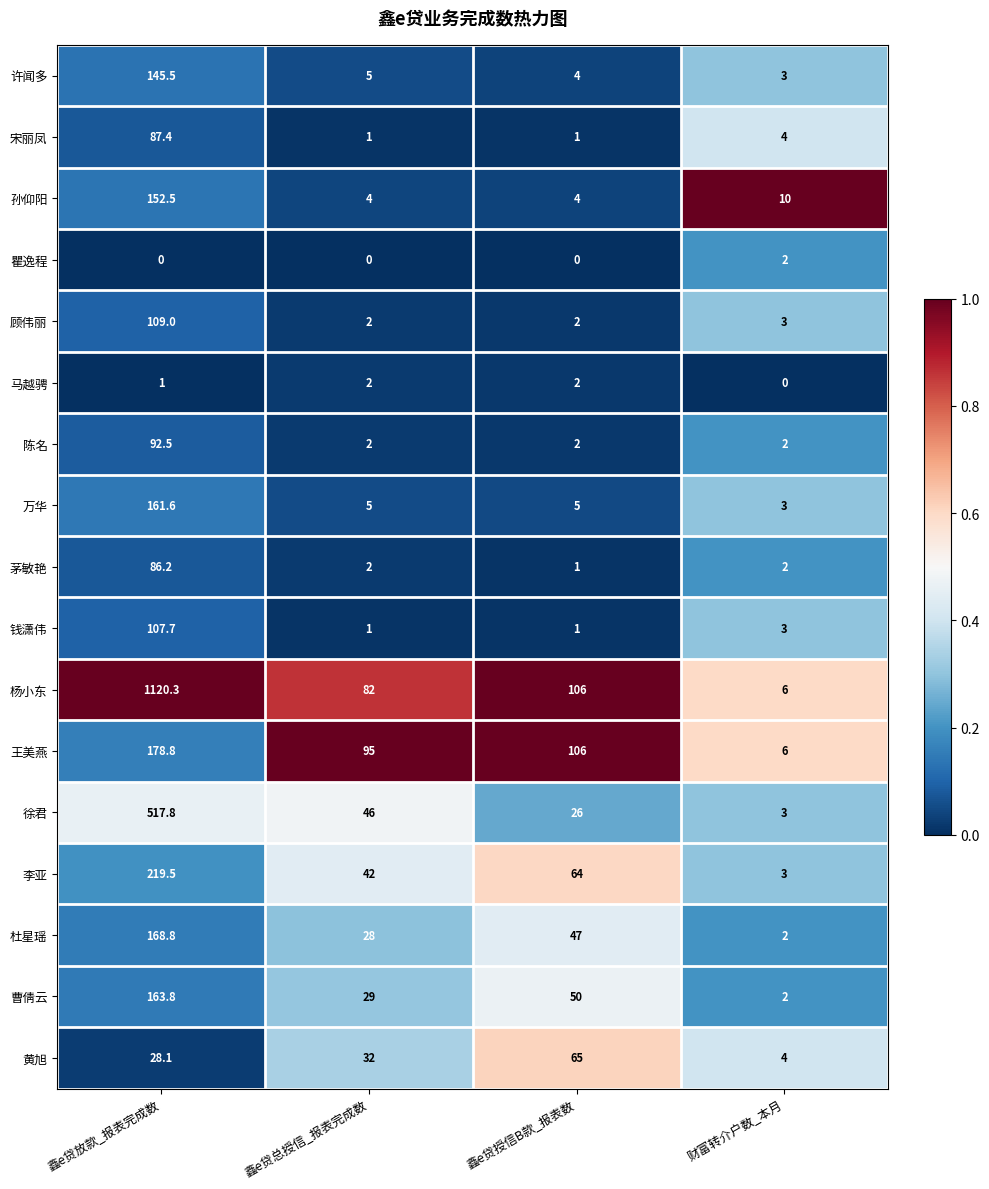

What is the sum of the 杨小东 values at 财富转介户数_本月 and 鑫e贷放款_报表完成数?

1126.3